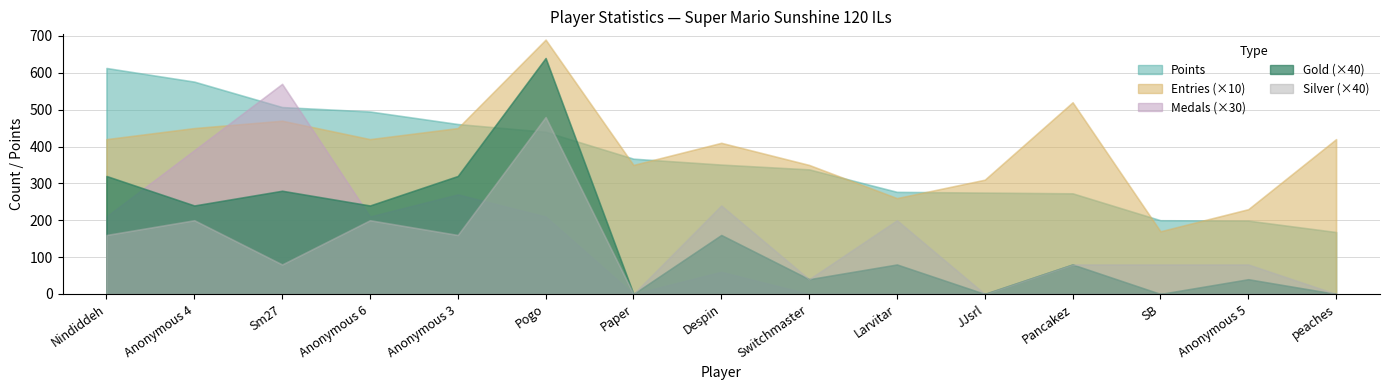

List the series in order of their peak value, highest first.

Points, Entries, Medals, Gold, Silver